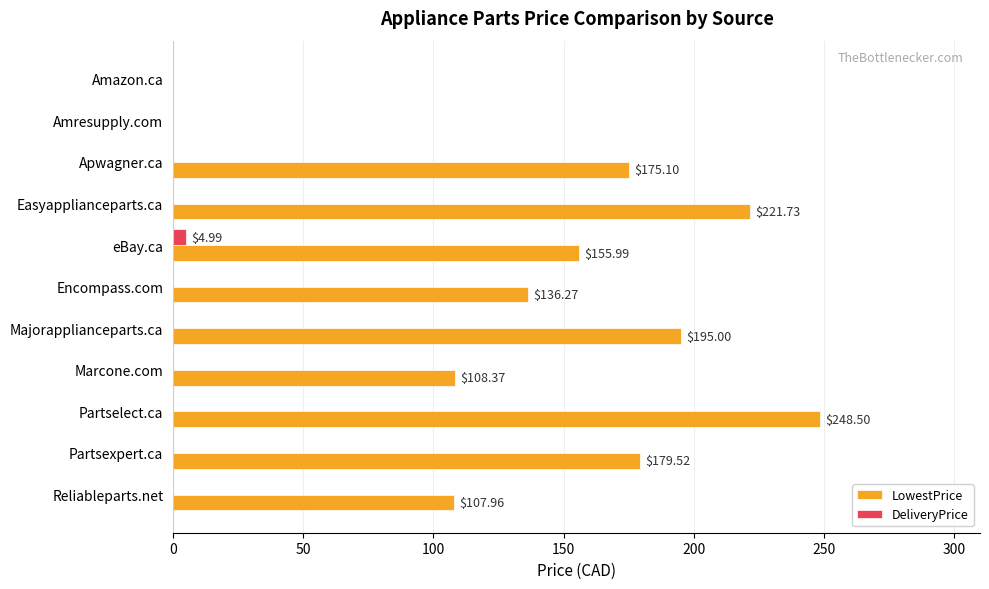

What is the total value across all series at Reliableparts.net?

108.0